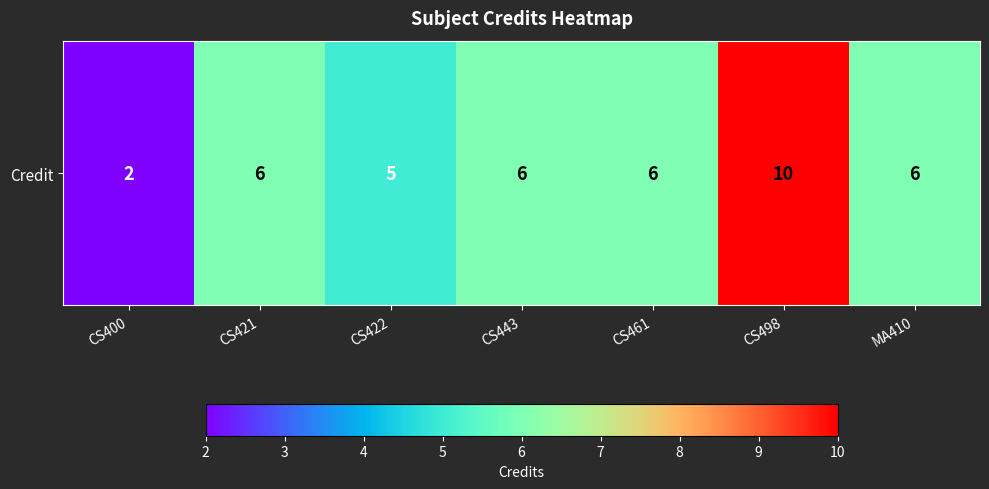

Reading right to left, what are all the values shown in this chart?

6	10	6	6	5	6	2